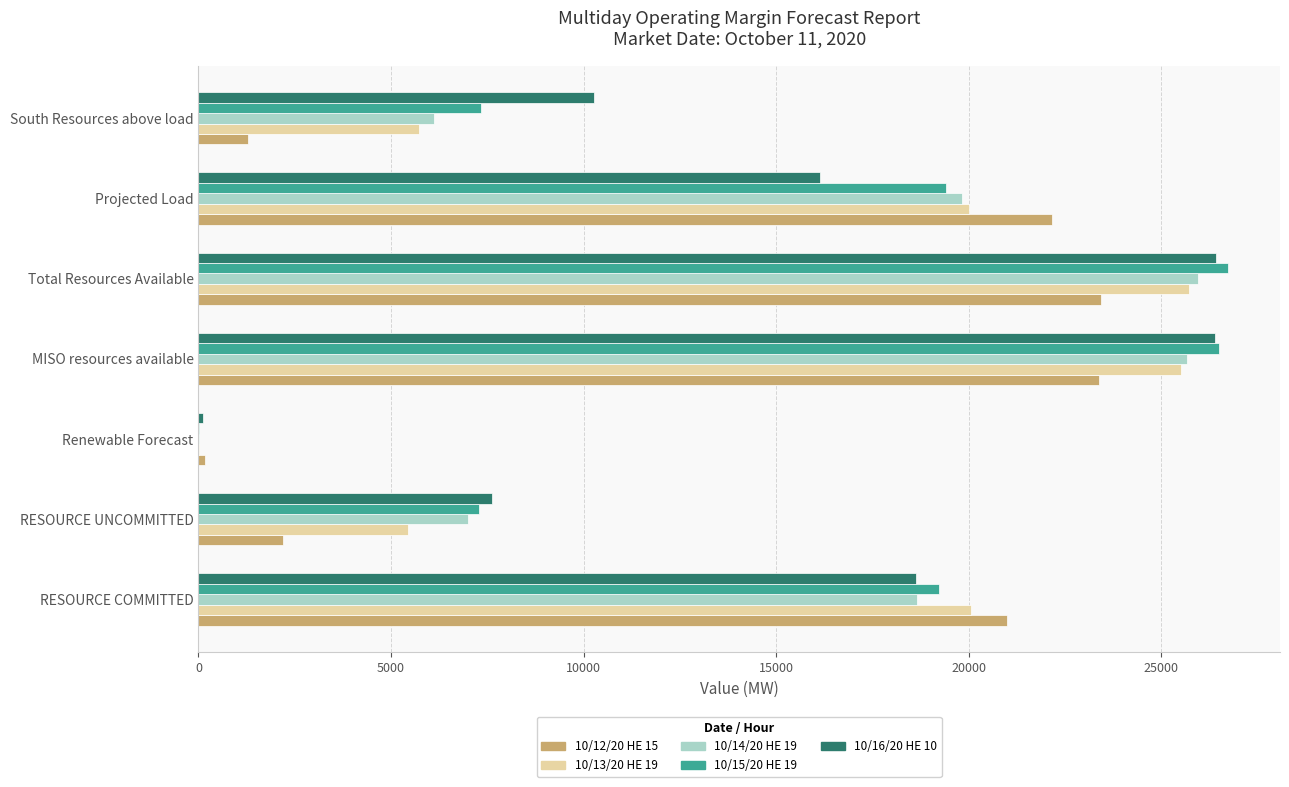

Between RESOURCE UNCOMMITTED and Projected Load, which series saw the biggest shift?

10/12/20 HE 15